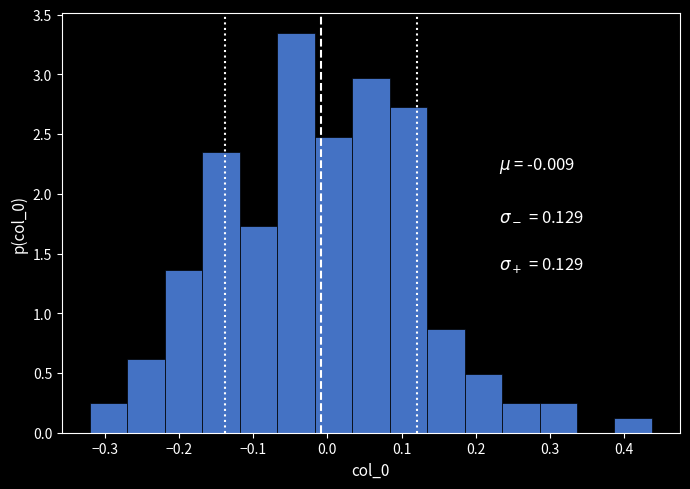

Over which range of the x-axis is the bar tallest?

-0.07 to -0.02